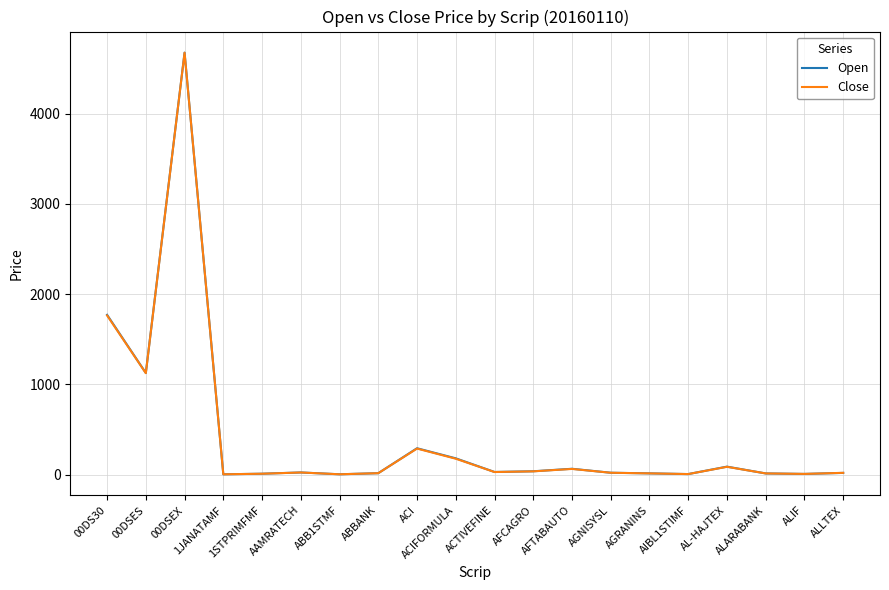

Does the chart display data point markers on the line(s)?

No